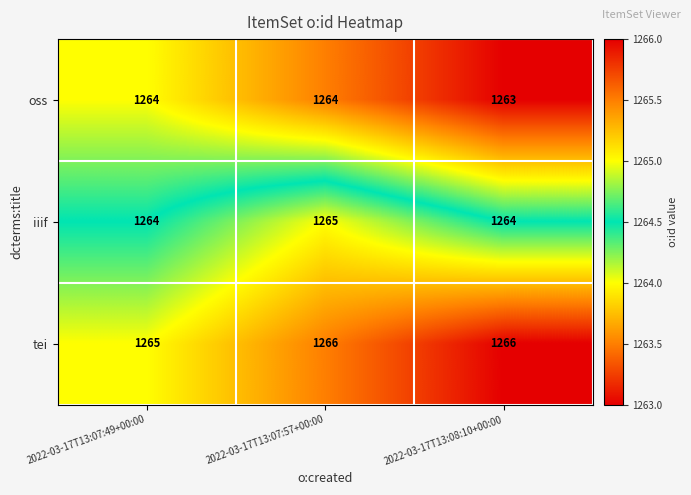

What is the sum of the tei values at 2022-03-17T13:07:57+00:00 and 2022-03-17T13:07:49+00:00?

2531